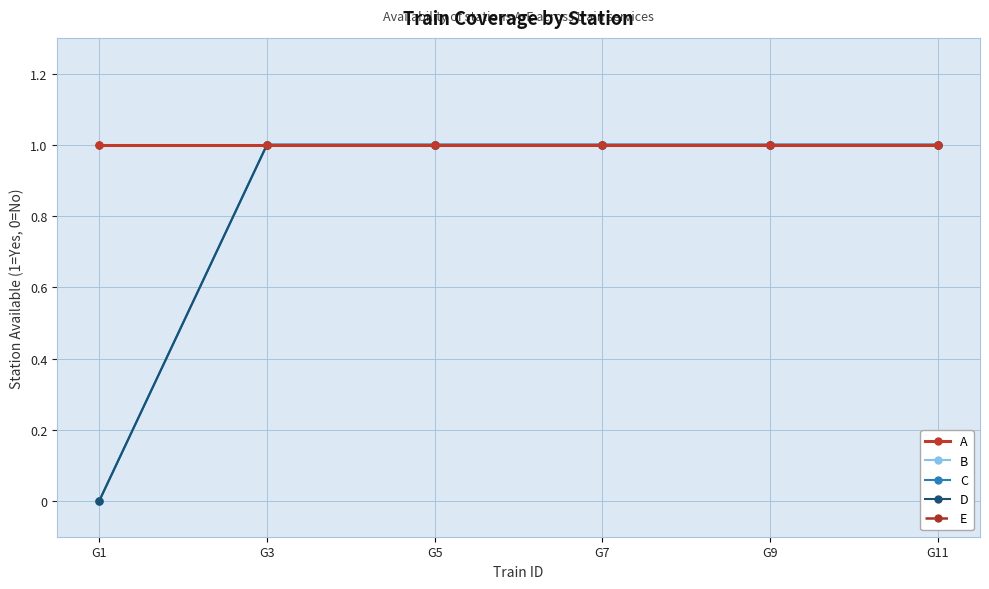

Does the chart have visible grid lines?

Yes